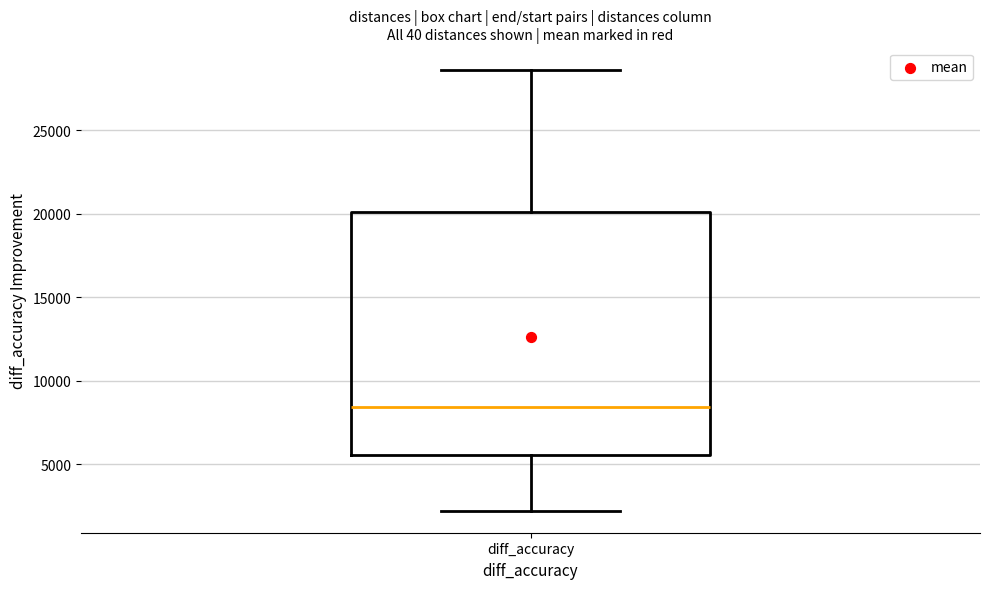

Transcribe this box plot: give where the median line is, the range the box spans, and where the two whiskers end, as read against the y-axis. The values are not printed on the chart, so give them approximately, as read against the axis.

median 8500, box 5500 to 20000, whiskers 2000 to 28500